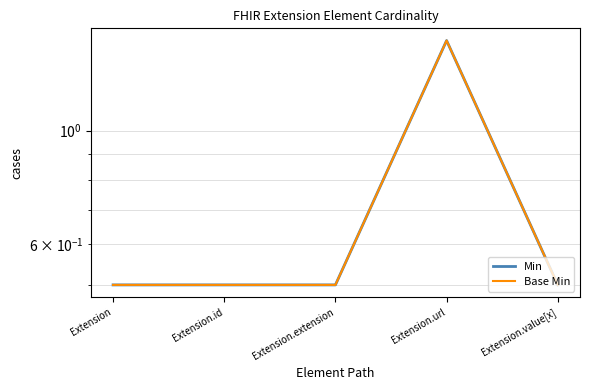

Which series has the largest range (max minus min)?

Min